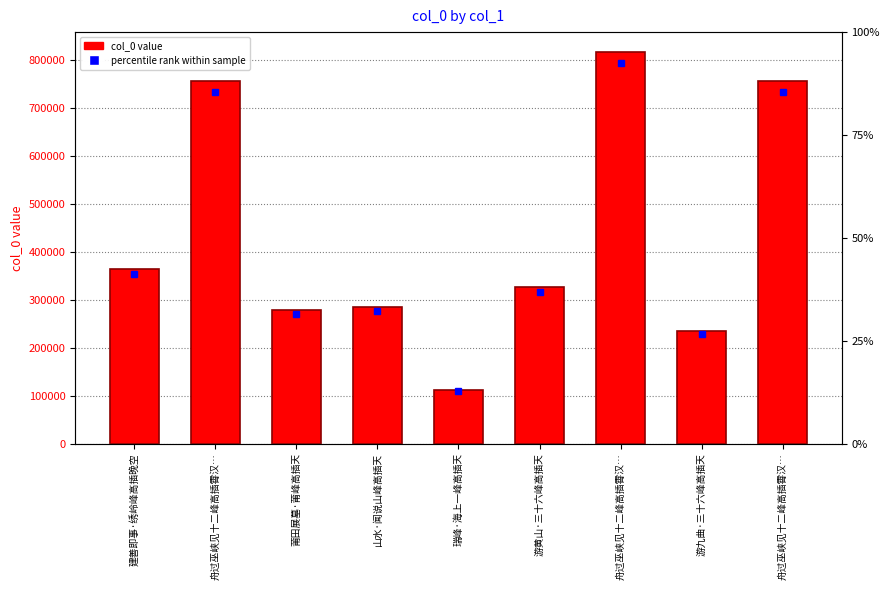

How many data points does each series have?

9